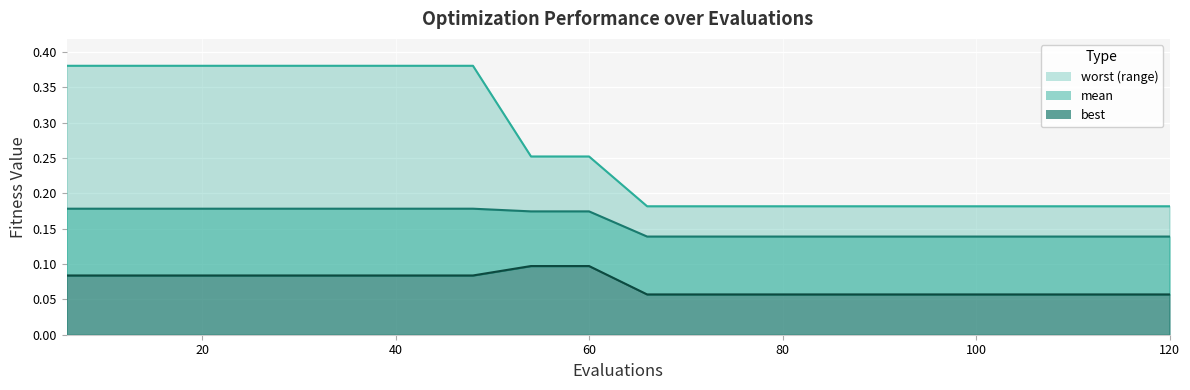

What is the average value of the best series?

0.1